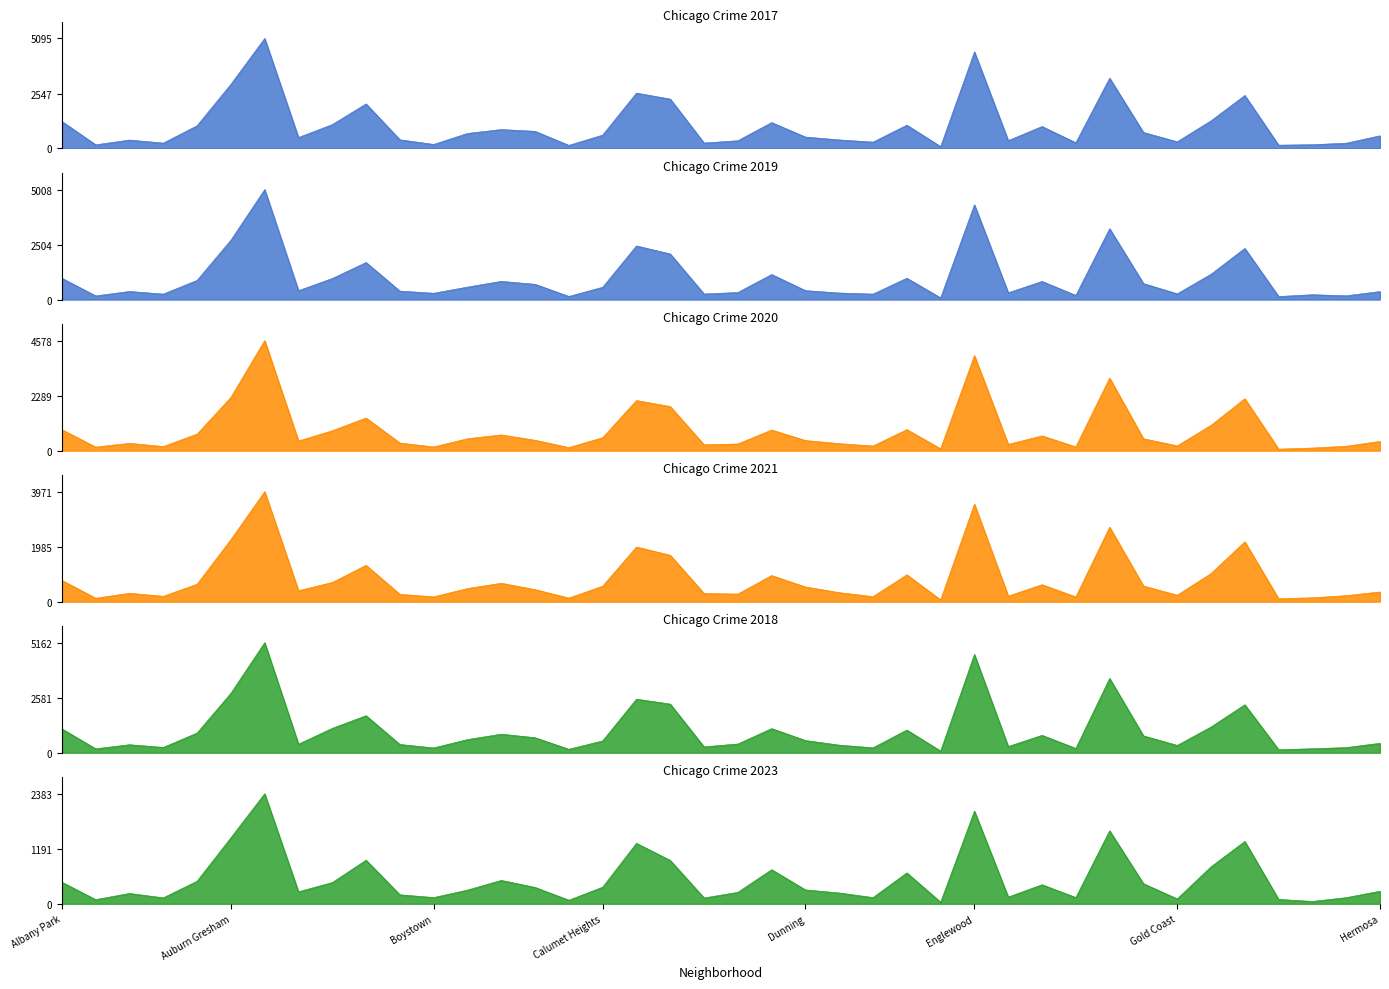

What is the greatest value displayed?

5162